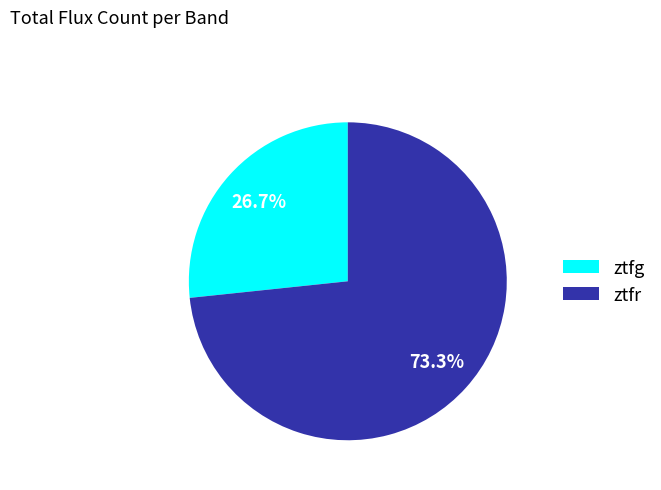

What is the smallest slice in the pie chart?

ztfg